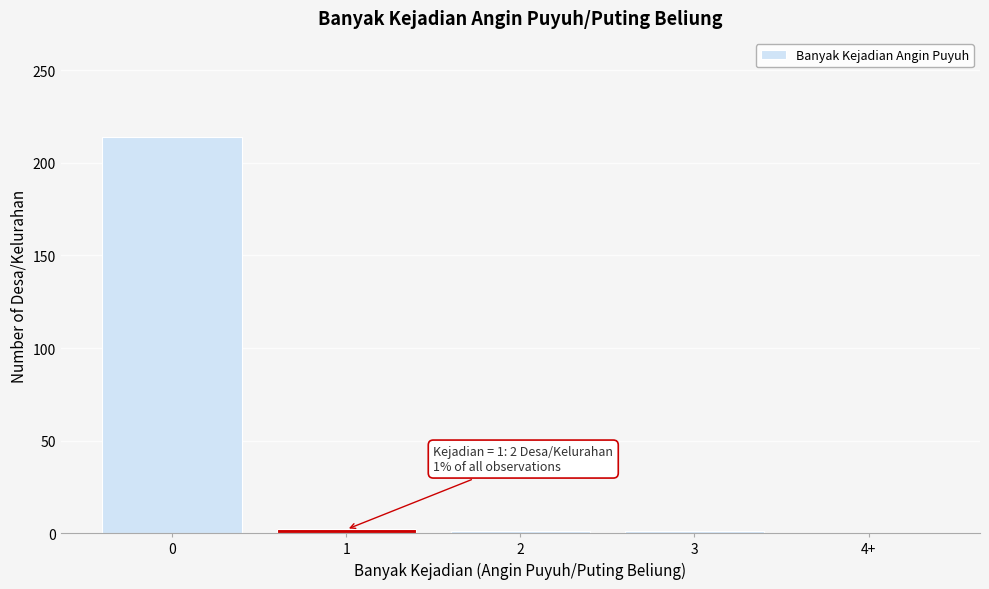

What is the greatest value displayed?

214